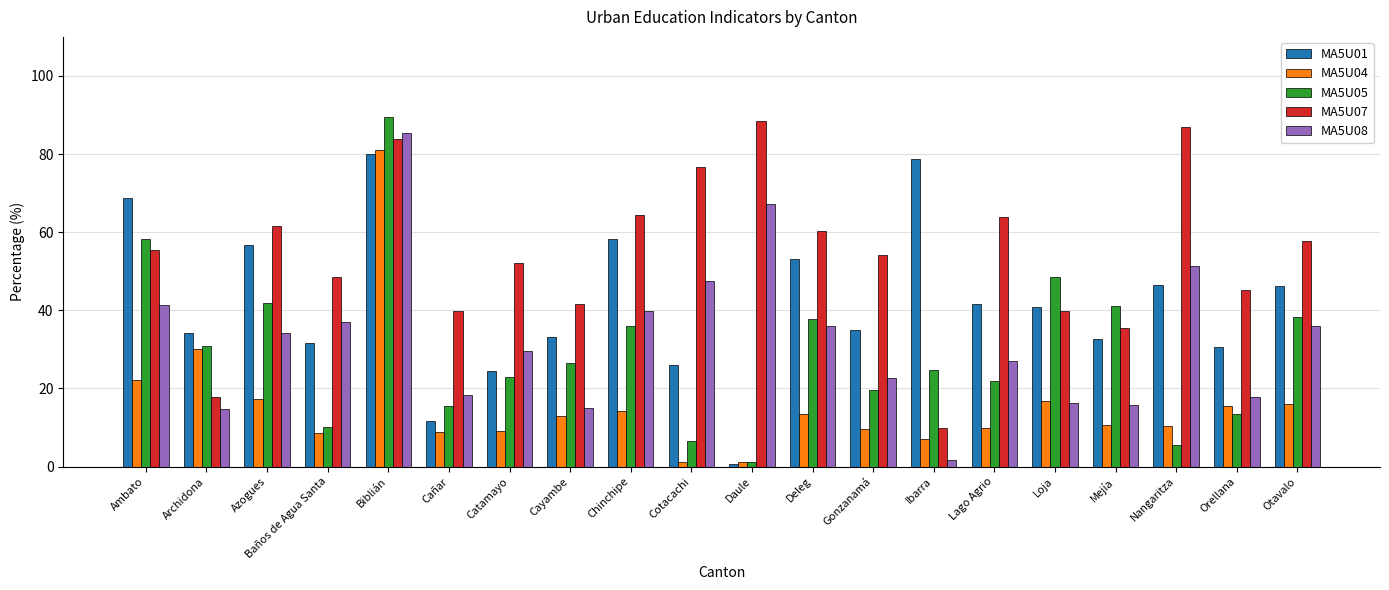

The value of MA5U04 at Mejía is 10.8. True or false?

True